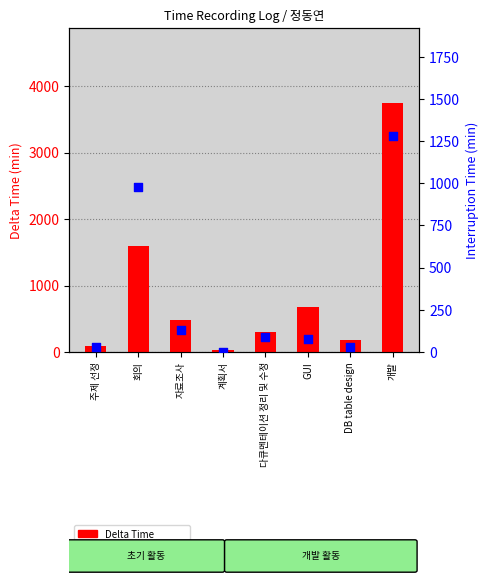

What are all the series names shown in the legend?

Delta Time, Interruption Time